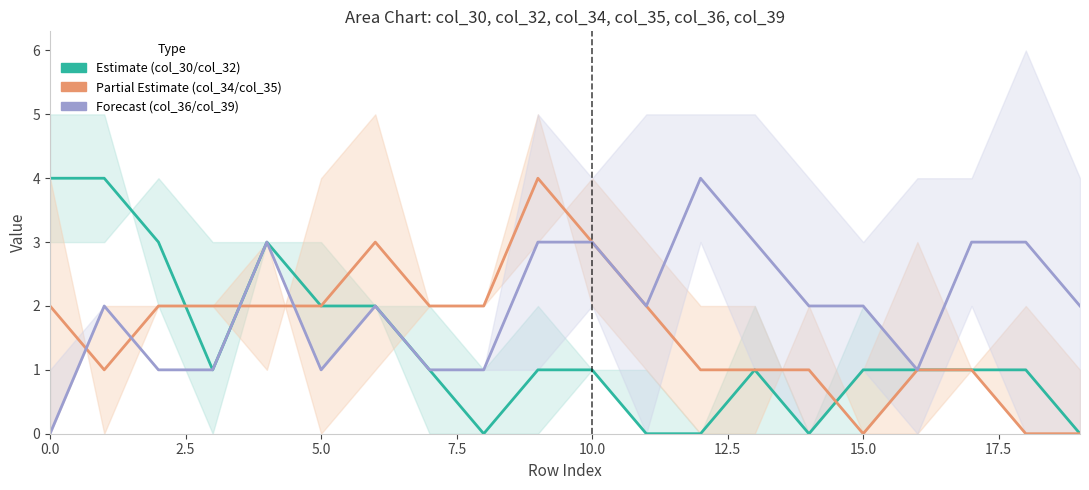

Which series has the widest spread of values?

Estimate (col_30)